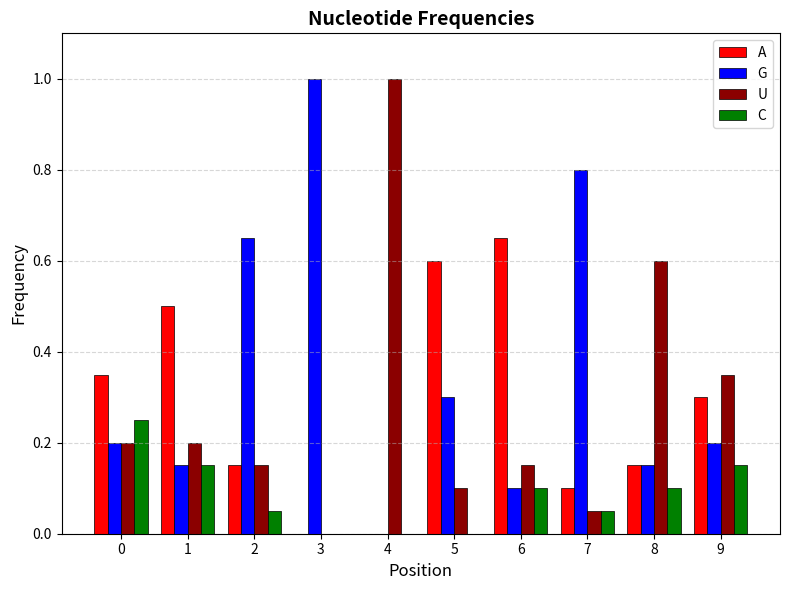

The U series shows 0.2 at 5. True or false?

False